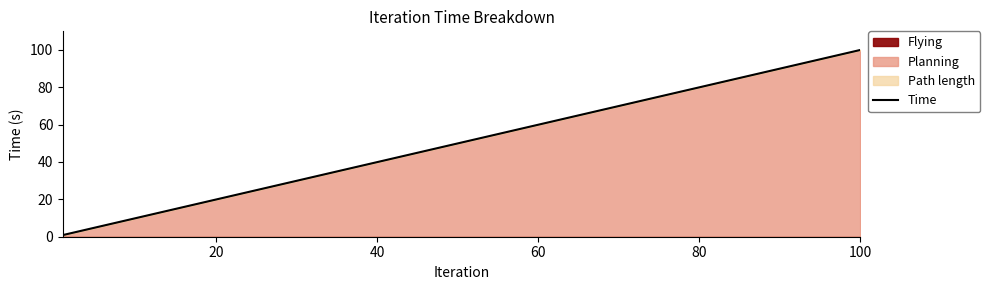

At which label does Time reach its peak?

100